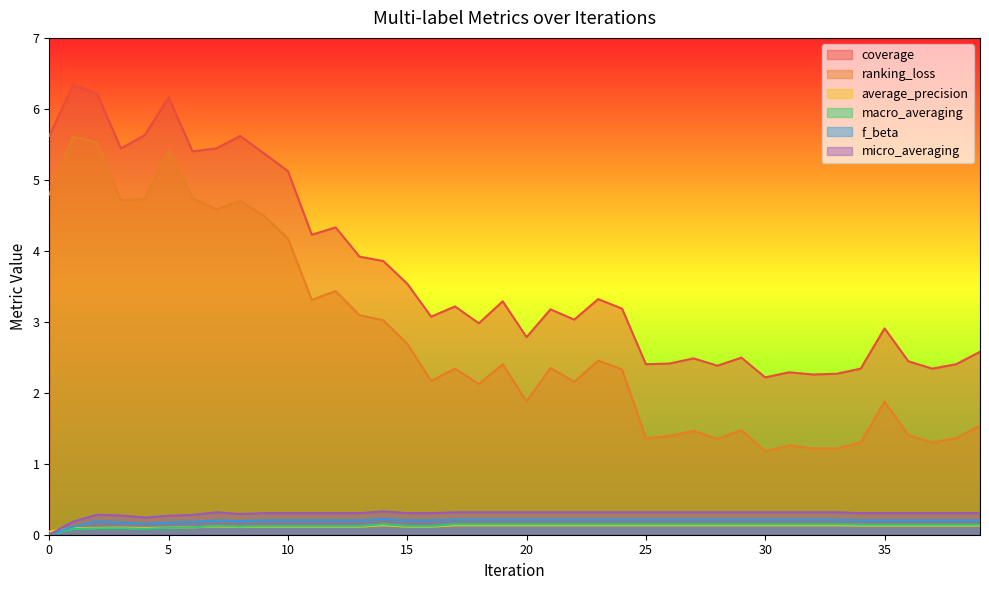

Between 3 and 30, which is larger?

3